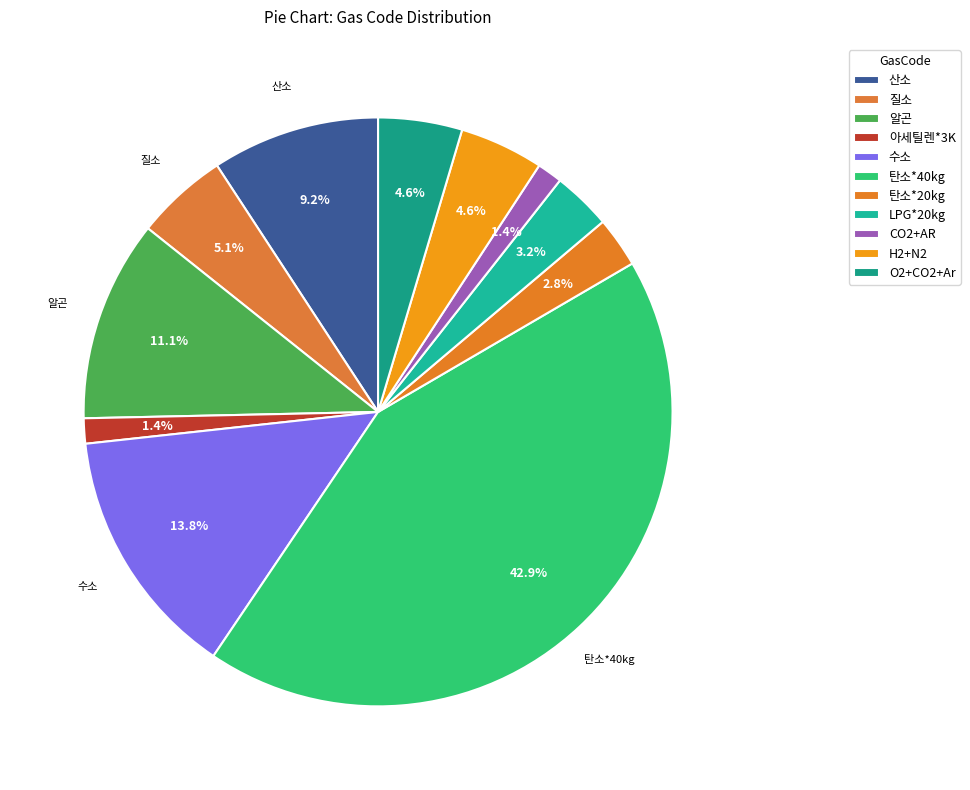

To the nearest percent, what is the average slice percentage?

9%